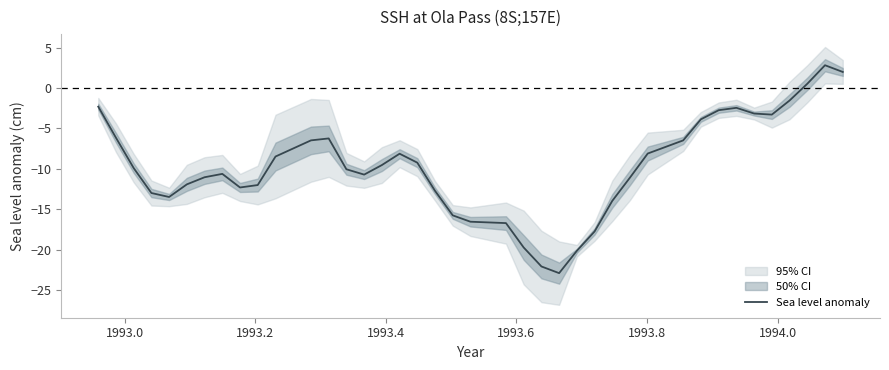

What is the lowest value of the Sea level anomaly series?

-22.9